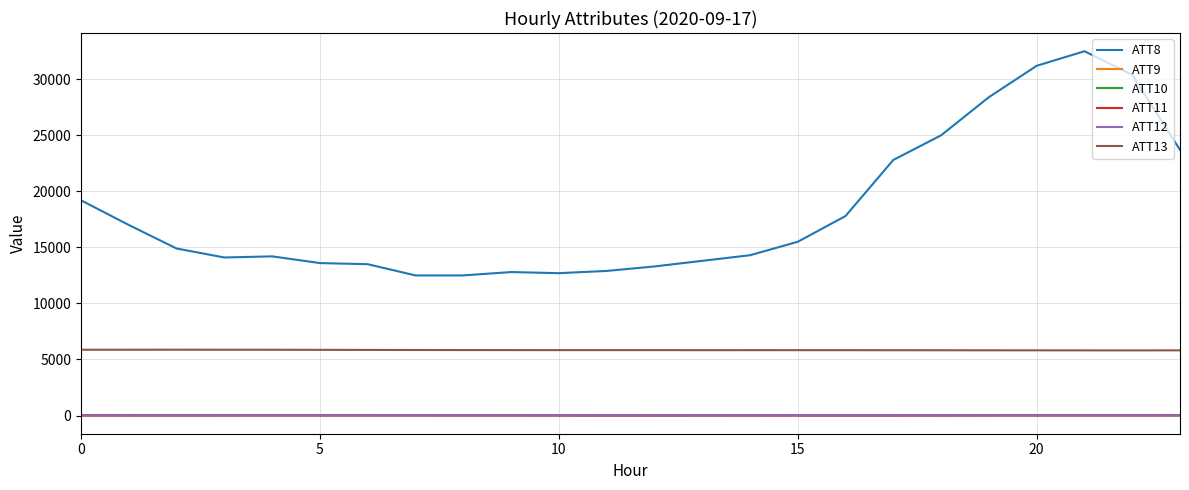

True or false: ATT9 and ATT13 intersect in this chart.

False